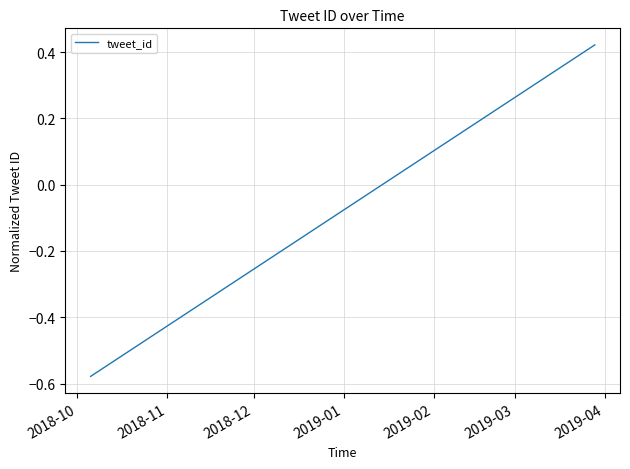

What is the difference between the maximum and minimum values?

1.0